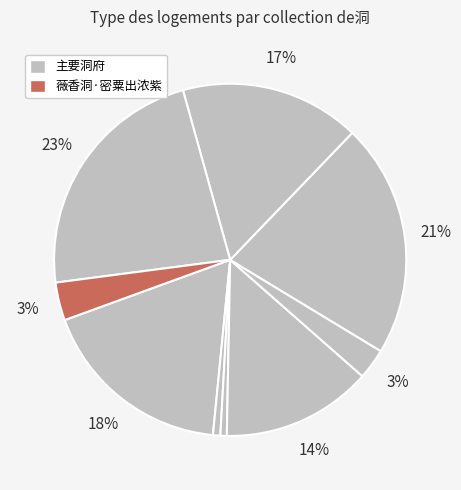

How many segments does this pie chart have?

9